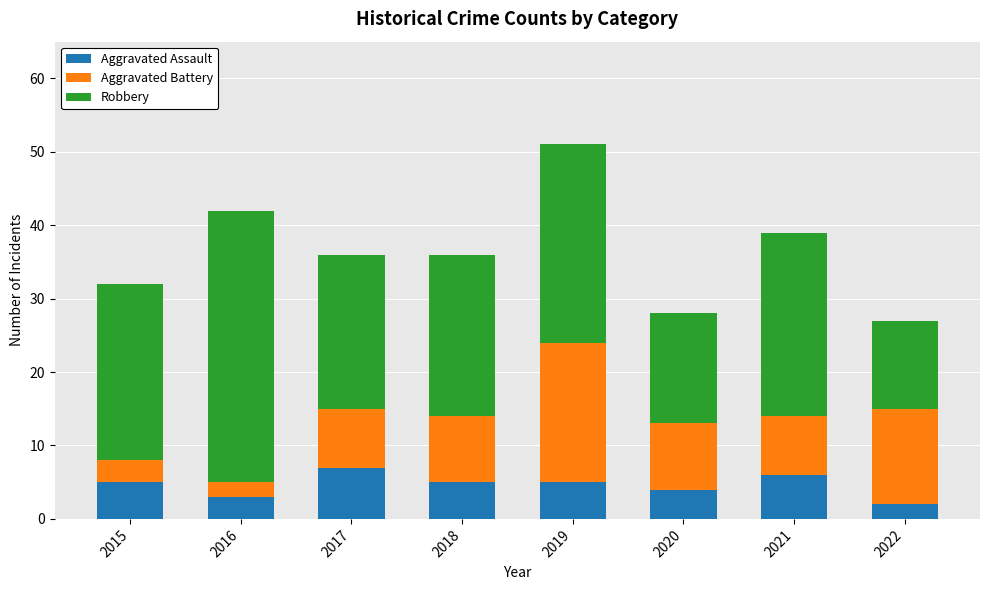

Is it true that Aggravated Assault equals 2 at 2020?

False